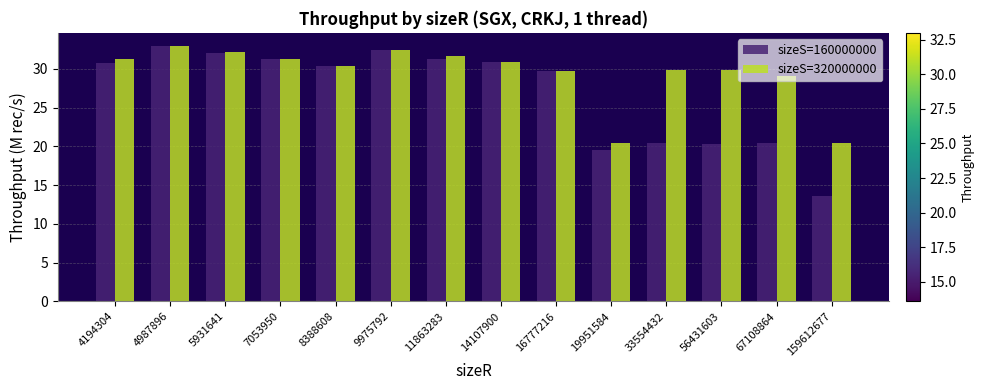

The value of sizeS=160000000 at 8388608 is 20.8. True or false?

False